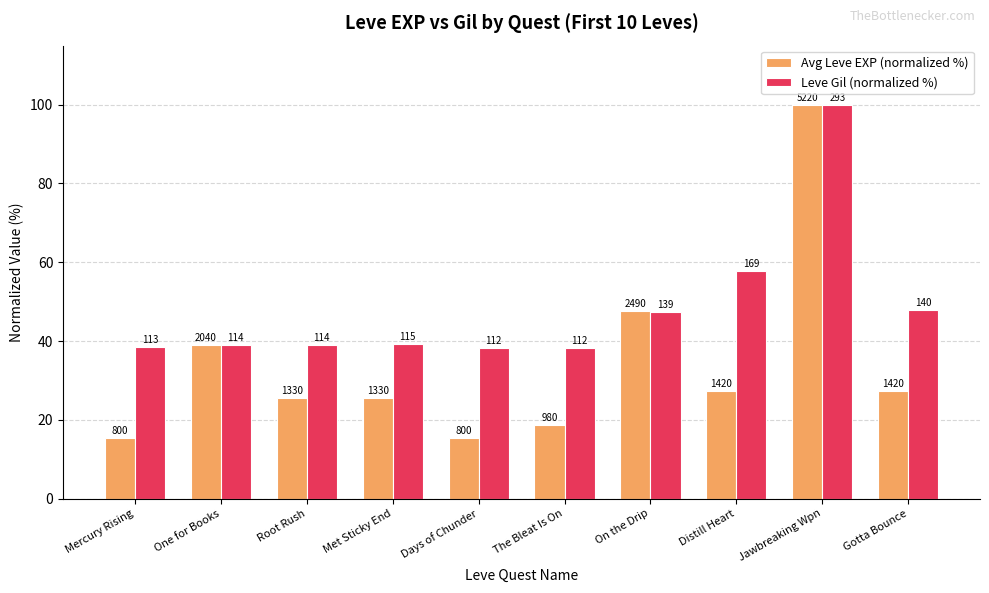

Is it true that Leve Gil (normalized %) equals 38.2 at Days of Chunder?

True